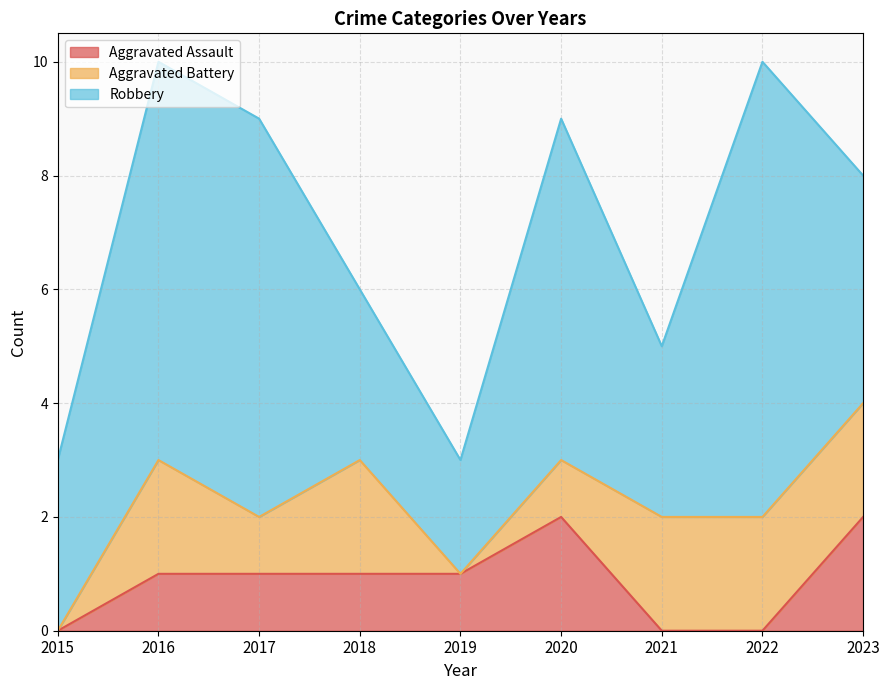

Between 2015 and 2016, which is larger?

2016